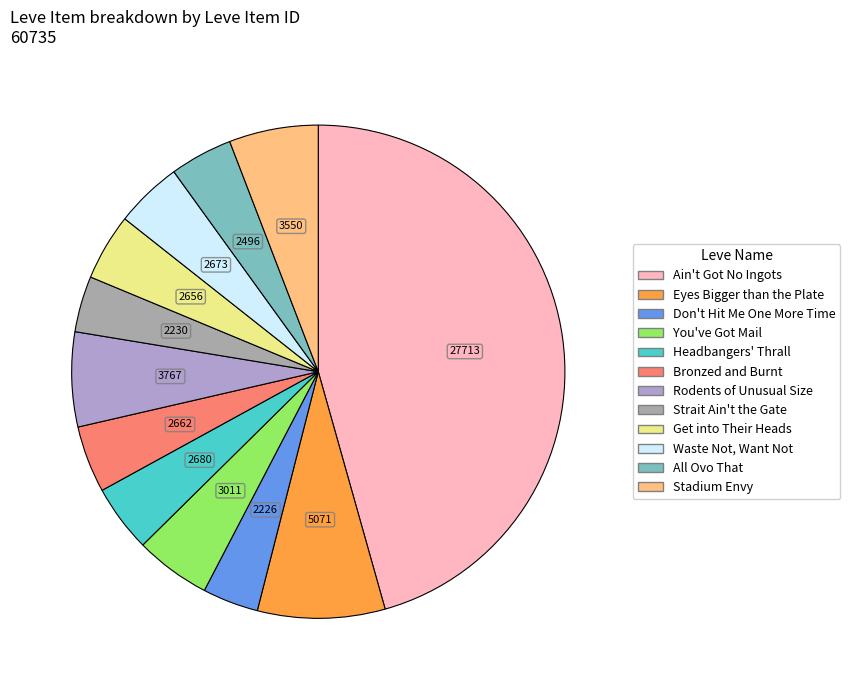

Is it true that Eyes Bigger than the Plate is 8% of the pie?

True